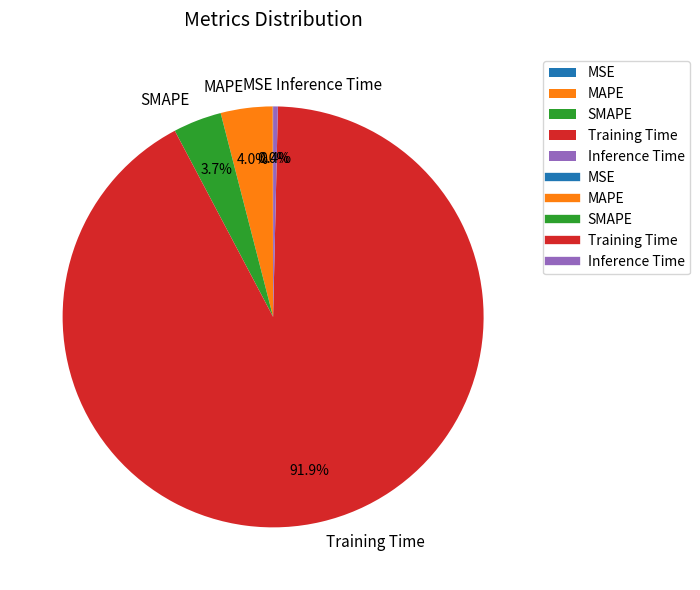

Between Training Time and MAPE, which is larger?

Training Time